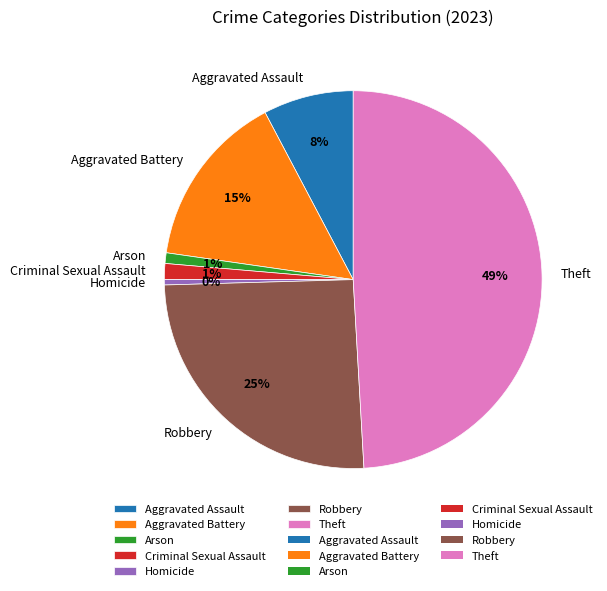

To the nearest percent, what is the average slice percentage?

14%